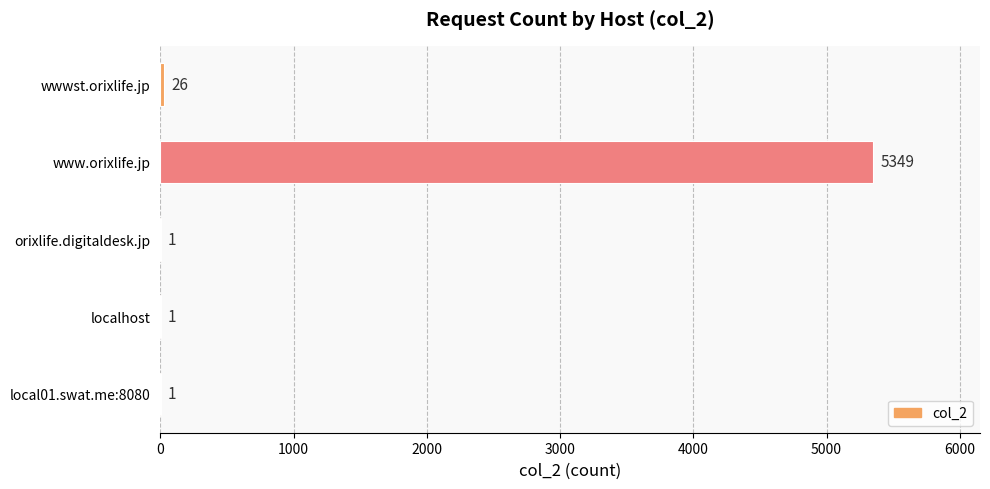

Reading top to bottom, what are all the values shown in this chart?

wwwst.orixlife.jp=26	www.orixlife.jp=5349	orixlife.digitaldesk.jp=1	localhost=1	local01.swat.me:8080=1